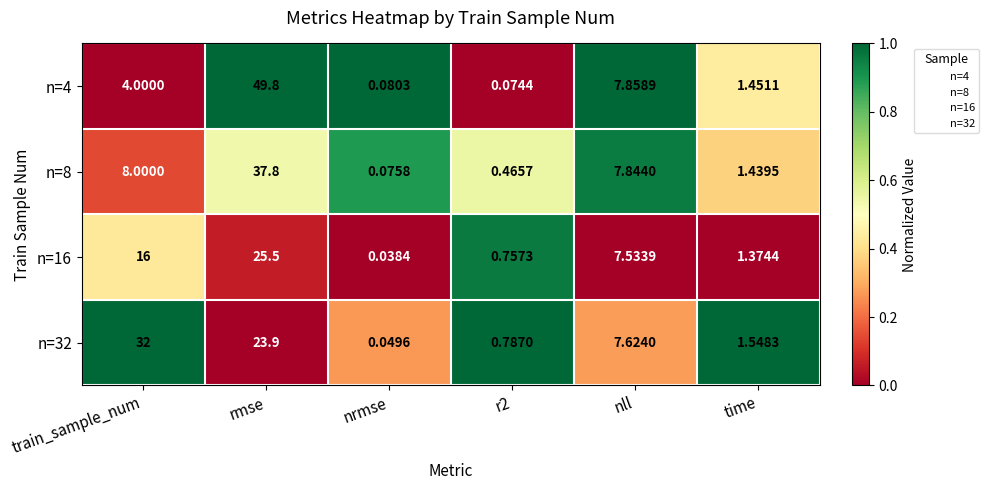

Is the value of n=32 at nrmse greater than the value of n=8 at nrmse?

No